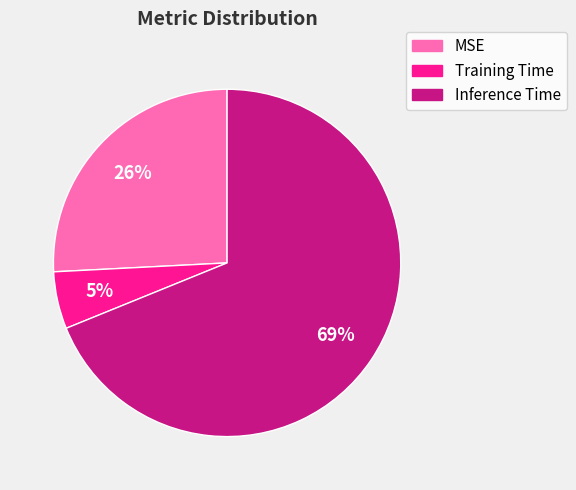

To the nearest percent, what is the difference between the largest and smallest slice percentages?

64%